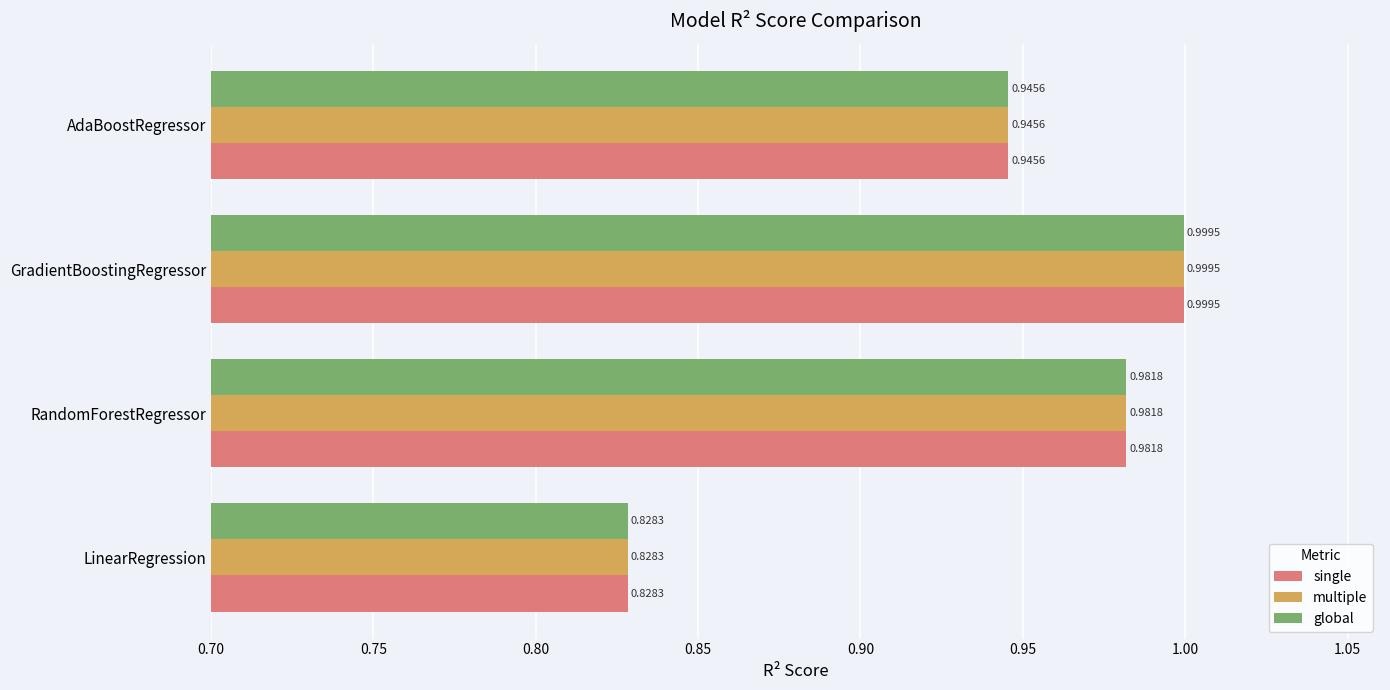

At which category is the sum across all series the highest?

GradientBoostingRegressor